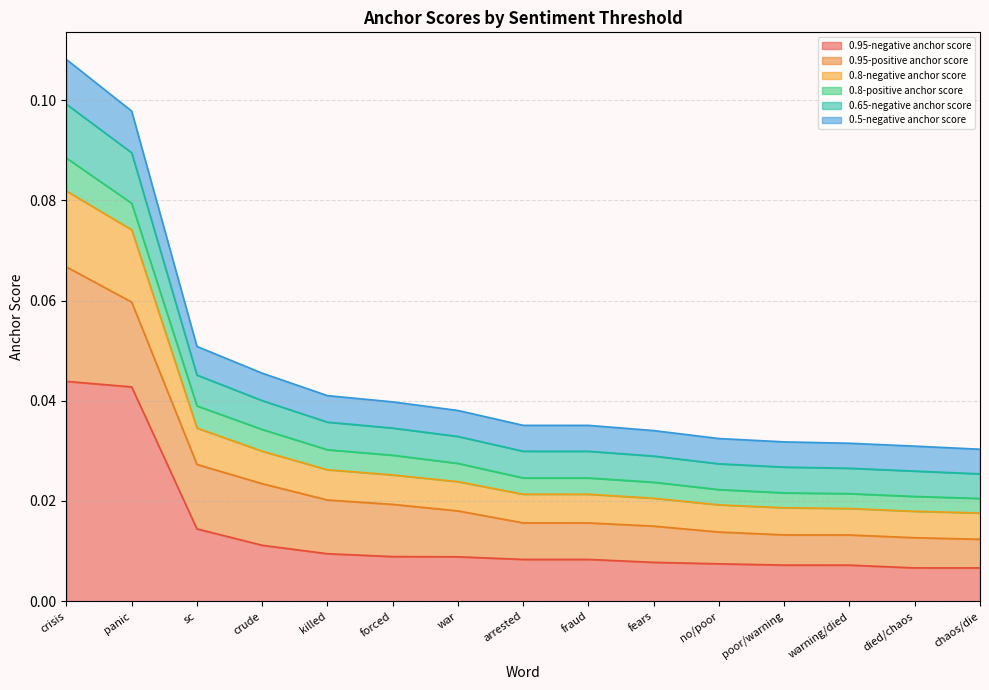

What position from the left is warning/died?

13